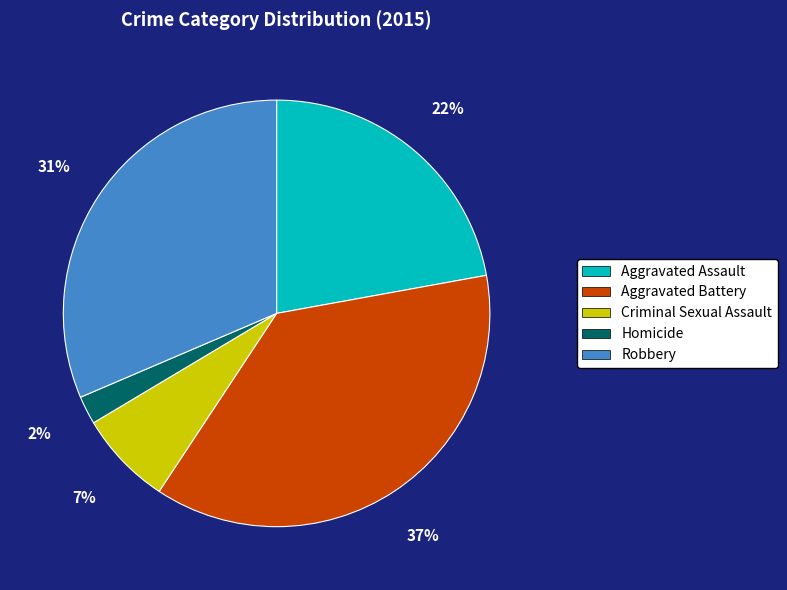

Approximately how many times larger is the value at Robbery compared to Aggravated Battery?

0.8